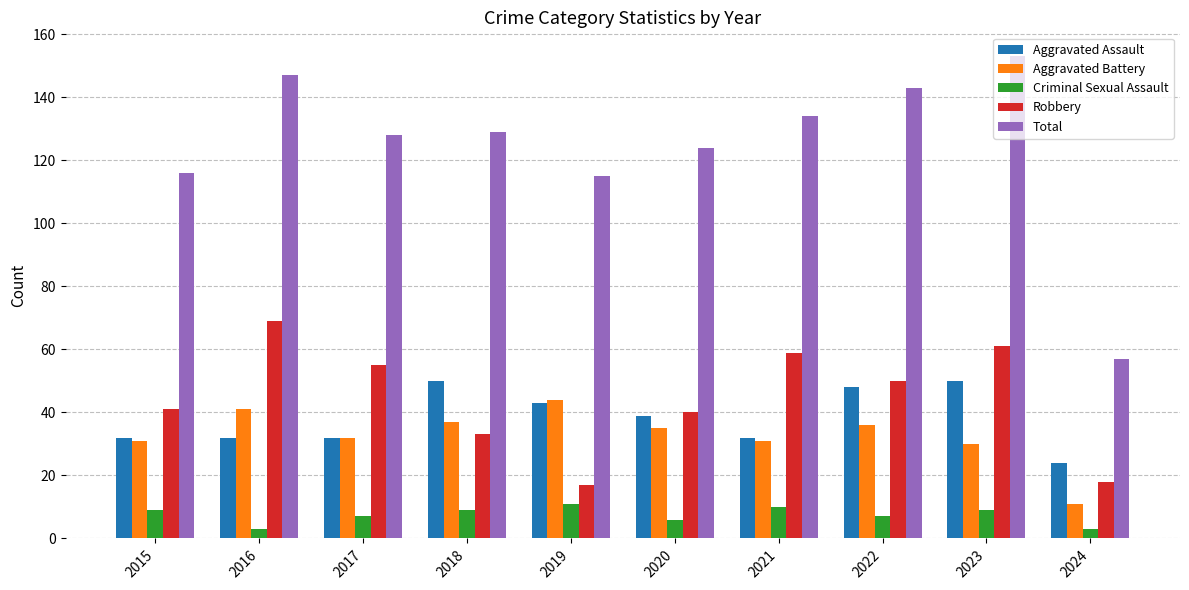

Is the value of Aggravated Assault at 2021 greater than the value of Robbery at 2016?

No